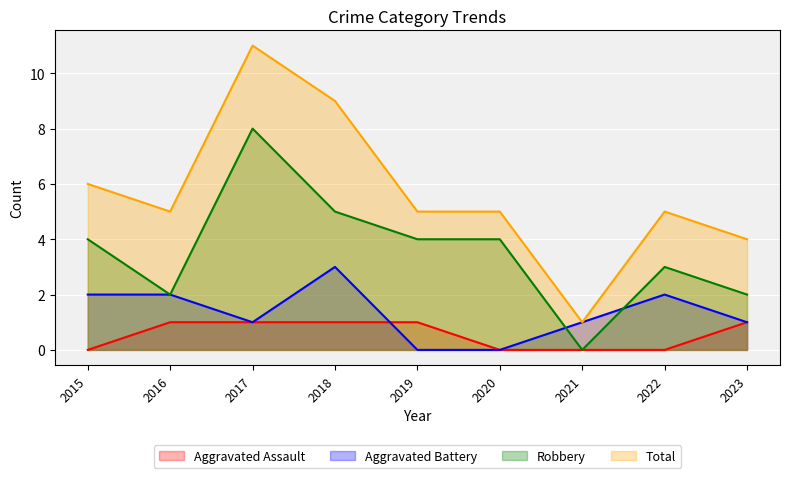

How many lines are shown in the chart?

4